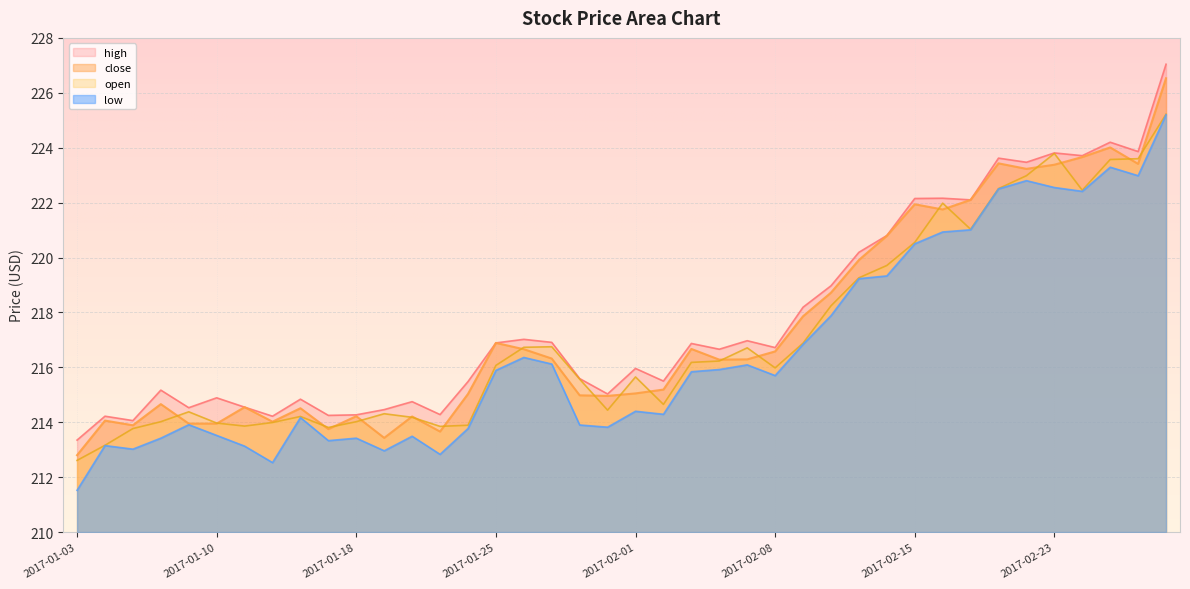

At which label does close first exceed 216?

2017-01-25